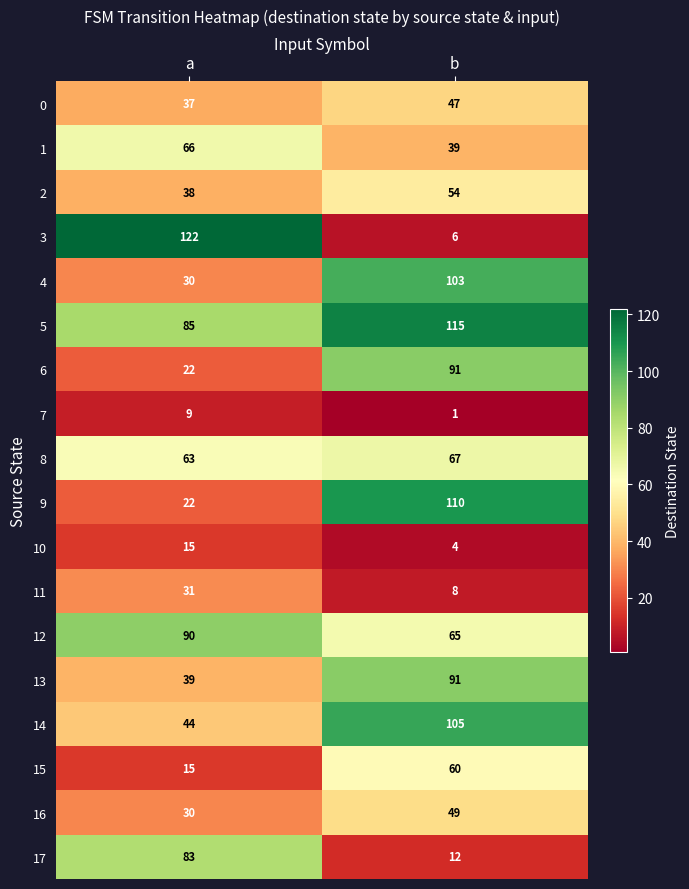

The 16 series shows 49 at b. True or false?

True